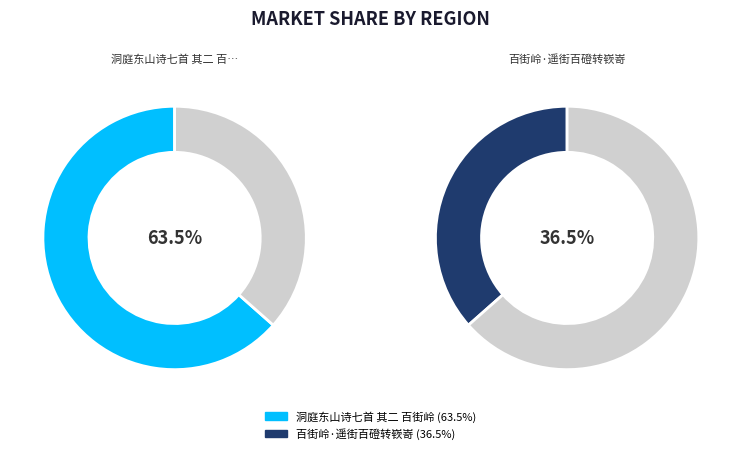

To the nearest percent, what is the combined percentage of 百街岭·遥街百磴转嵚嵜 and 洞庭东山诗七首 其二 百街岭?

100%